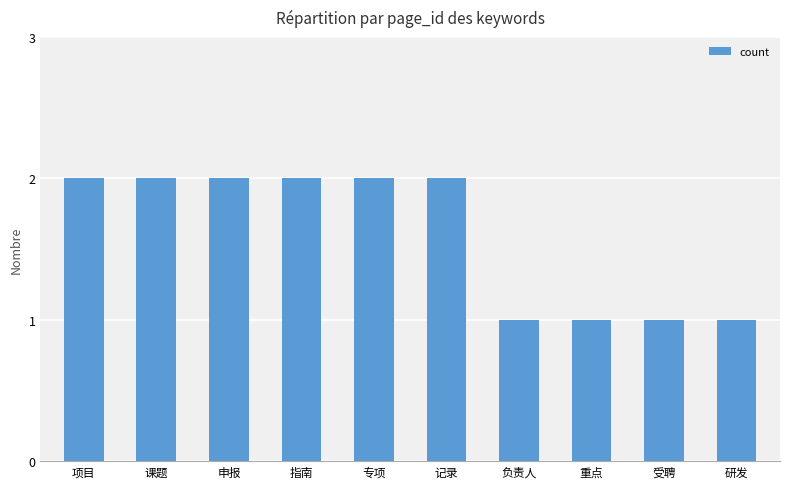

True or false: the data shows 1 at 专项.

False